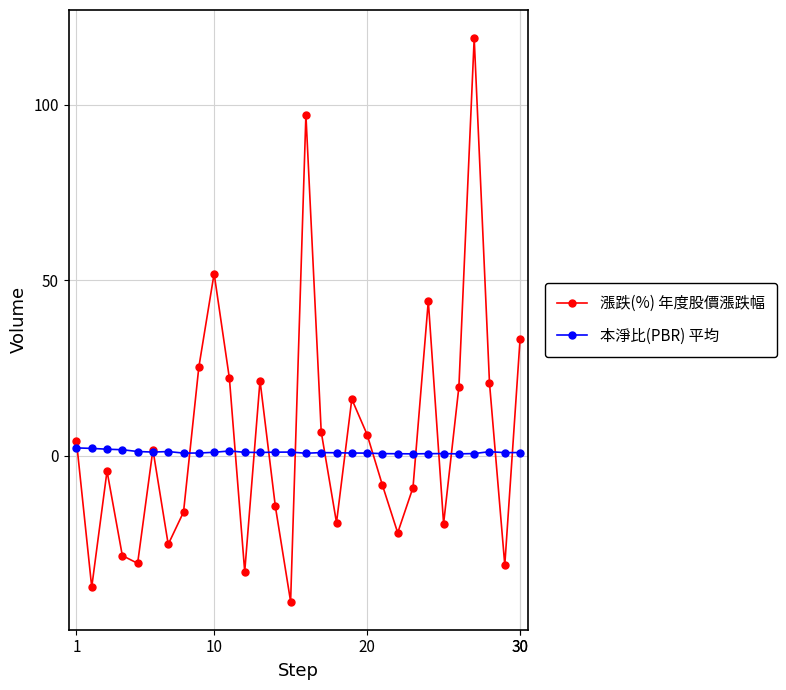

Which series has the largest range (max minus min)?

漲跌(%) 年度股價漲跌幅